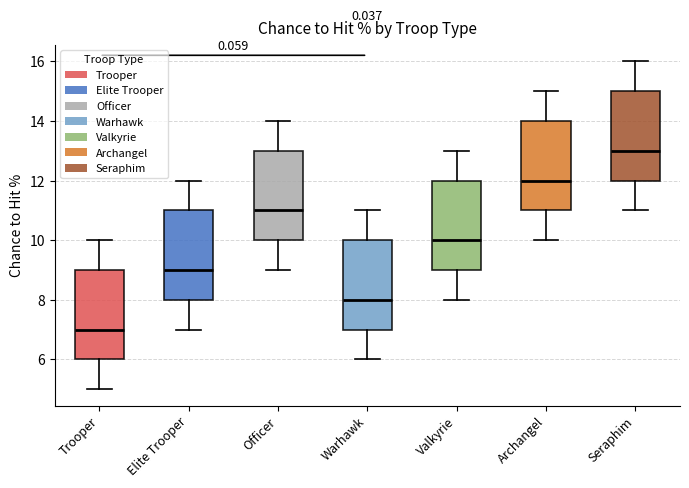

Which box has the lowest median line?

Trooper